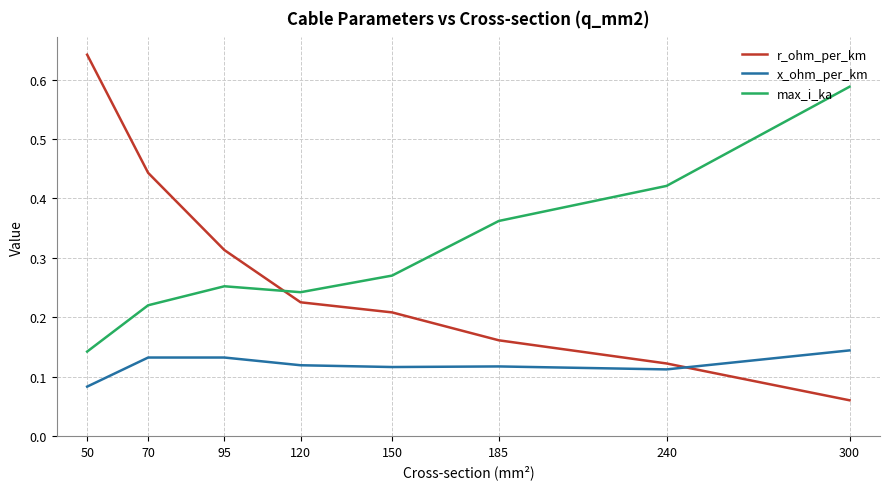

Where is x_ohm_per_km nearest to the value 0?

50